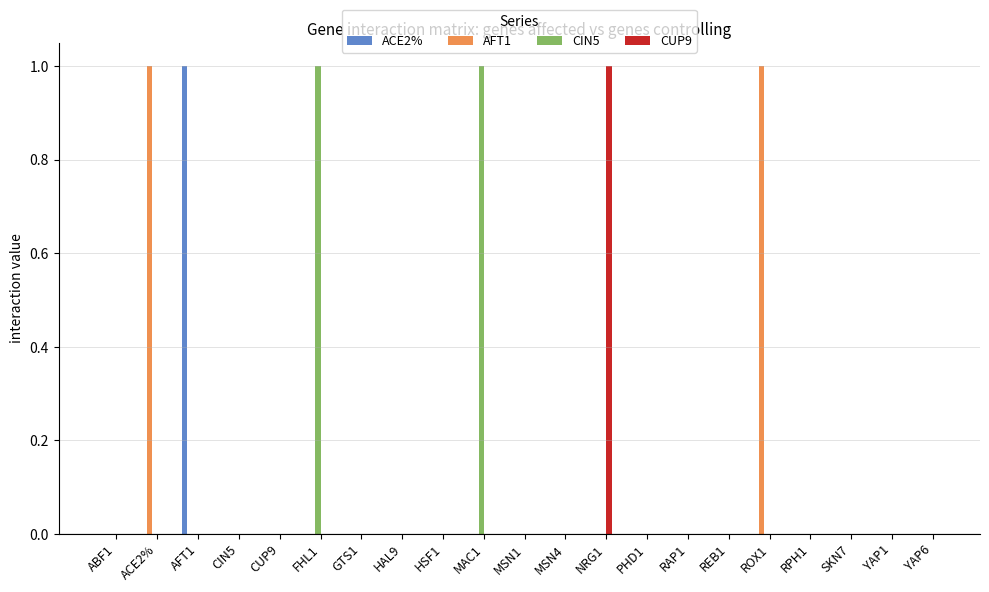

Is it true that CIN5 equals 0 at MSN4?

True